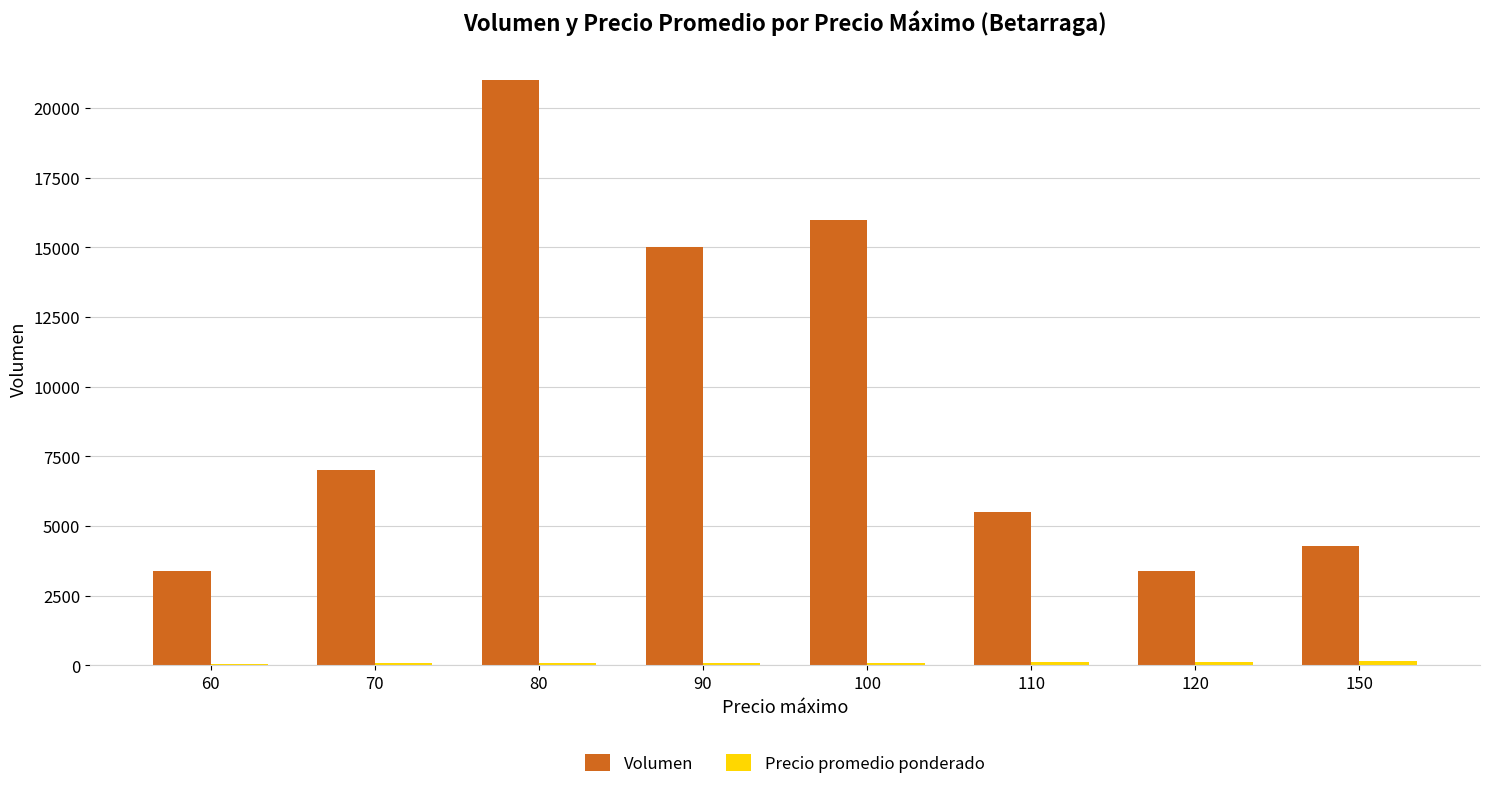

At which category is the sum across all series the highest?

80